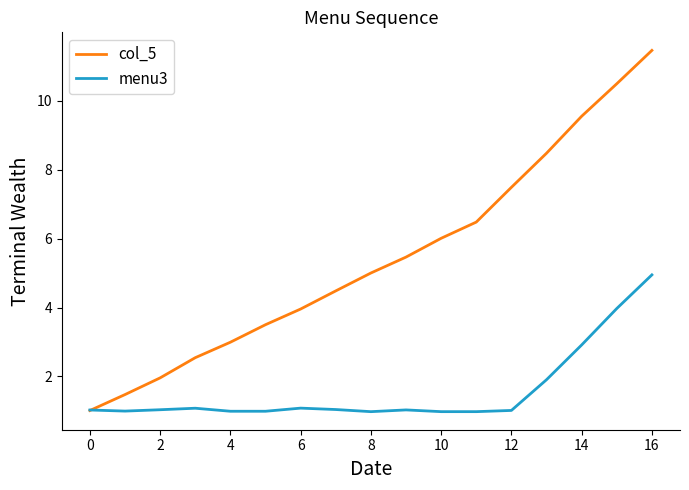

List the series in order of their overall mean, highest first.

col_5, menu3